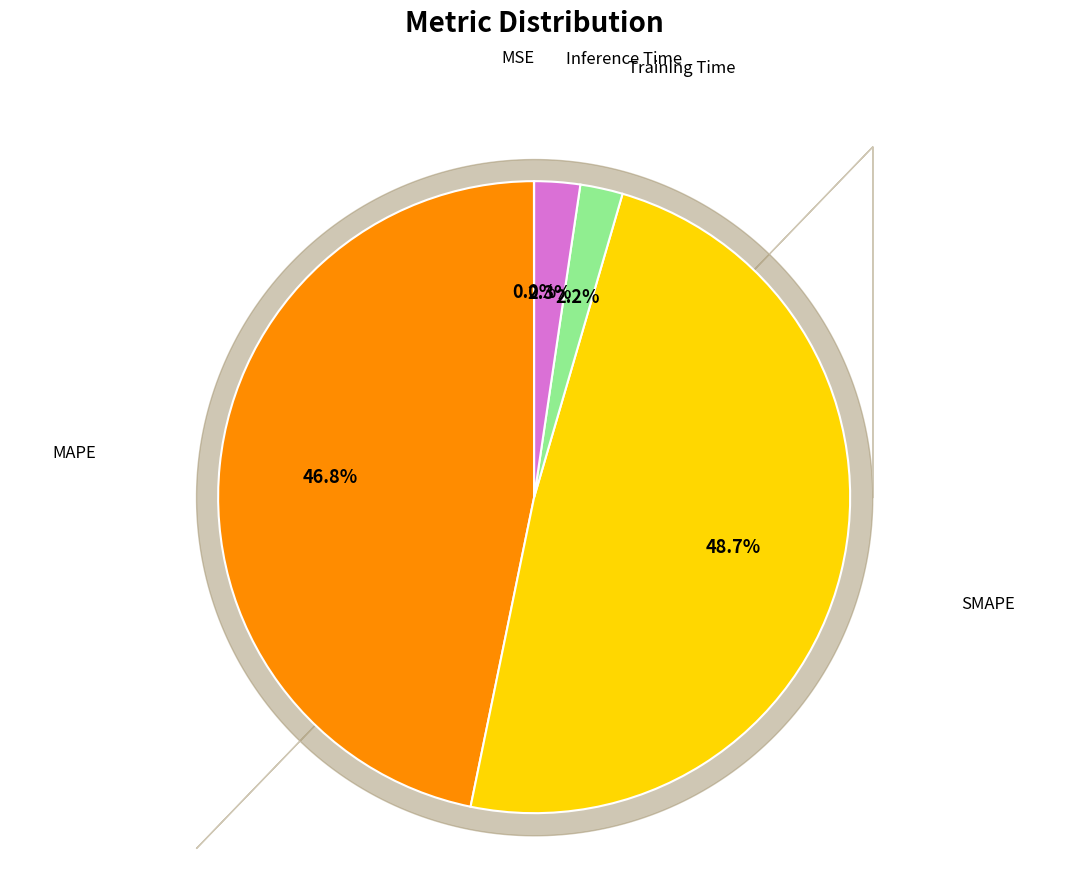

To the nearest percent, what is the average slice percentage?

20%